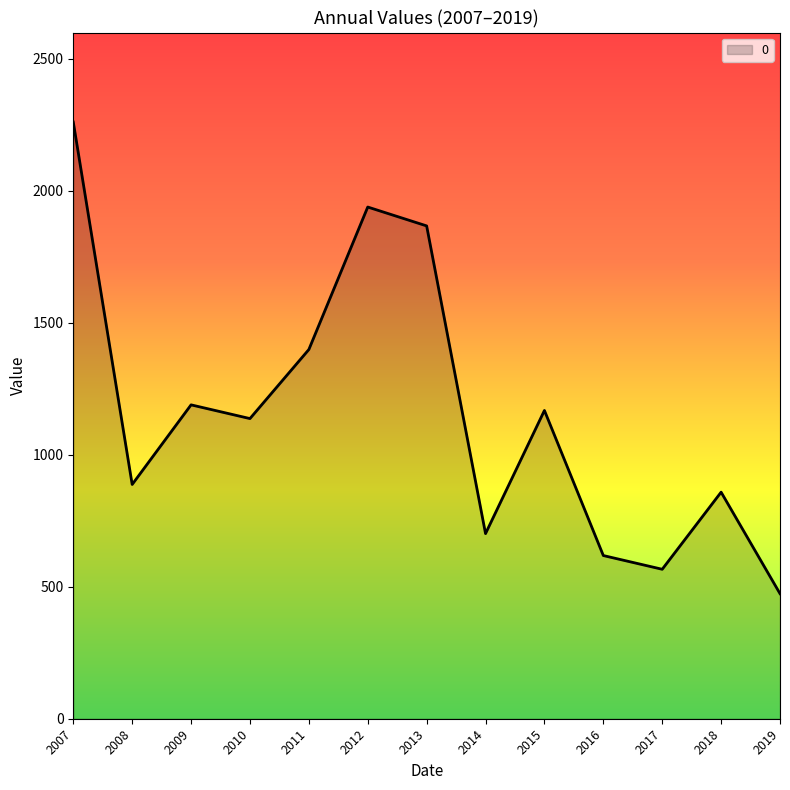

Is it true that the value at 2009 is 1828.2?

False